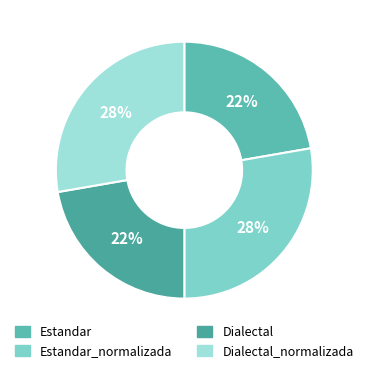

True or false: Estandar accounts for 22% of the total.

True